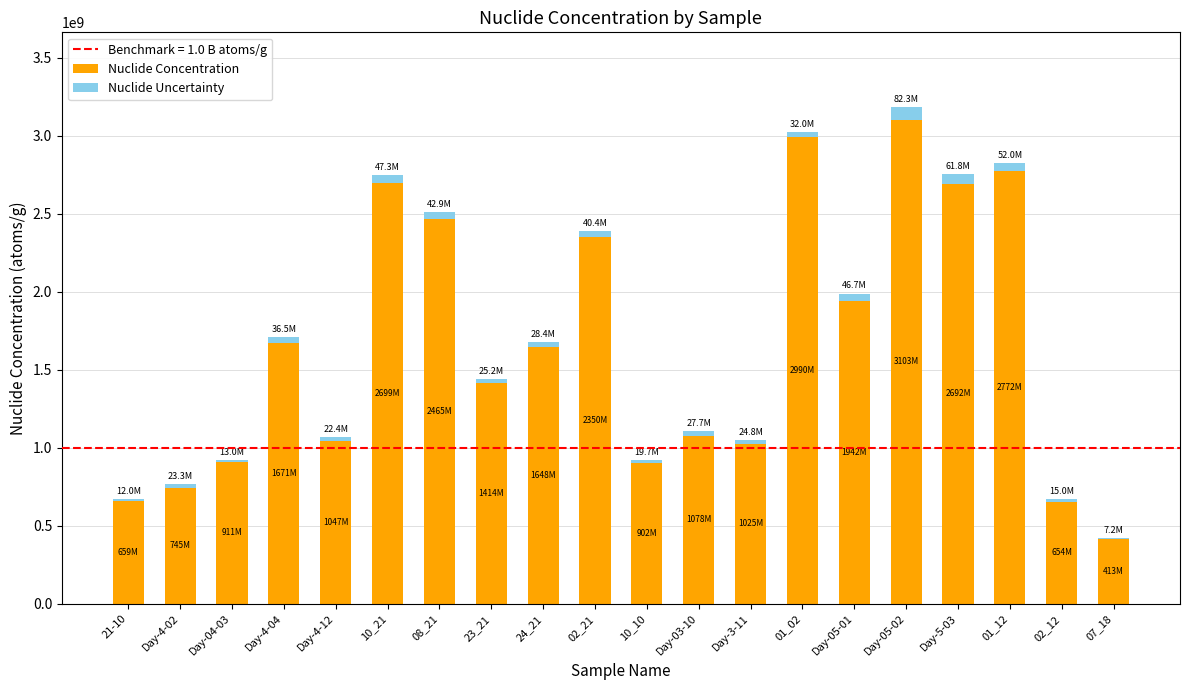

The Nuclide Concentration series shows 1139540562 at Day-05-01. True or false?

False